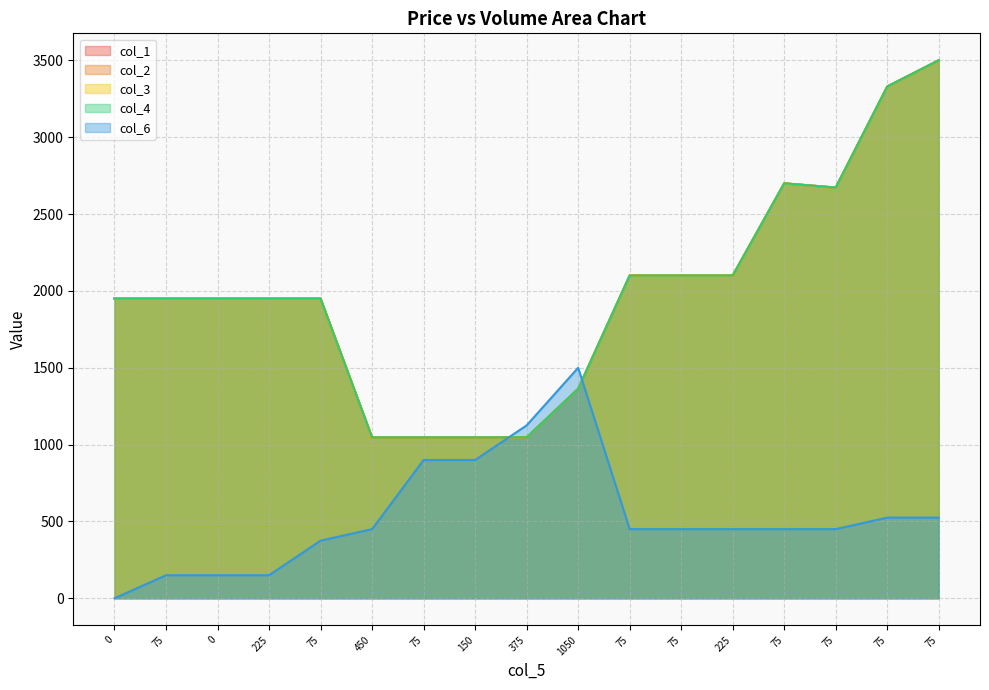

What is the difference between the col_1 values at 75 and 450?

902.9